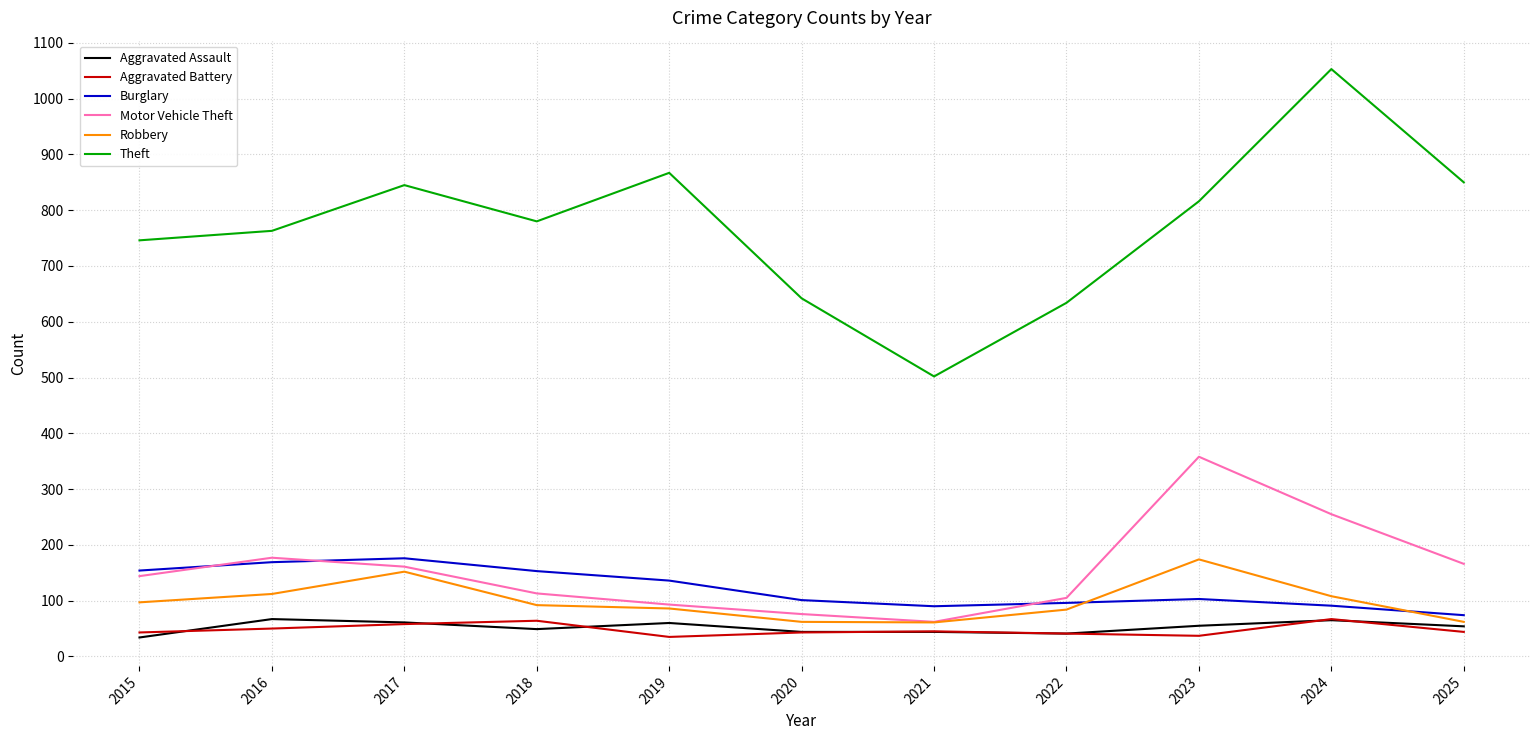

True or false: Theft has more than 2 points higher than both neighbors.

True